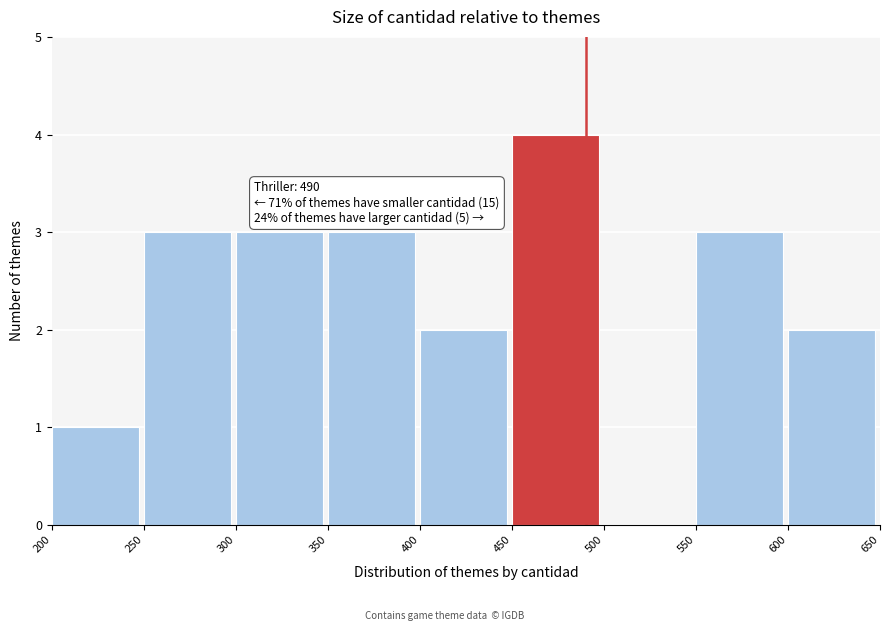

Over which range of the x-axis is the bar tallest?

450 to 500